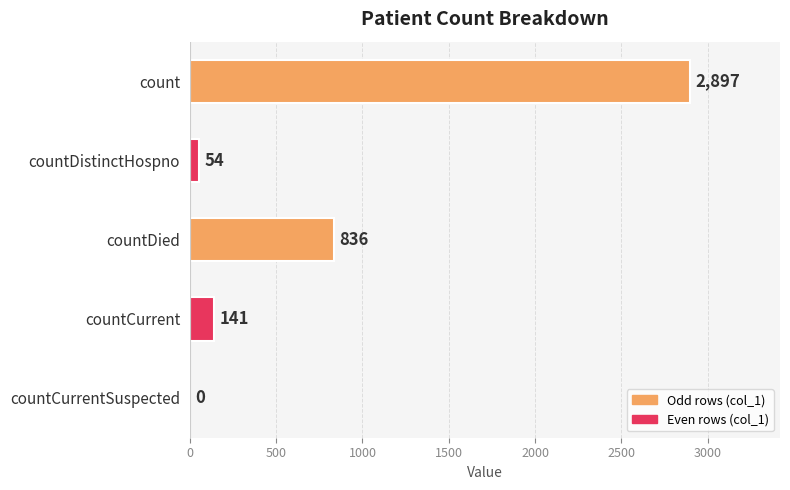

The chart shows a value of 836 at countDied. True or false?

True